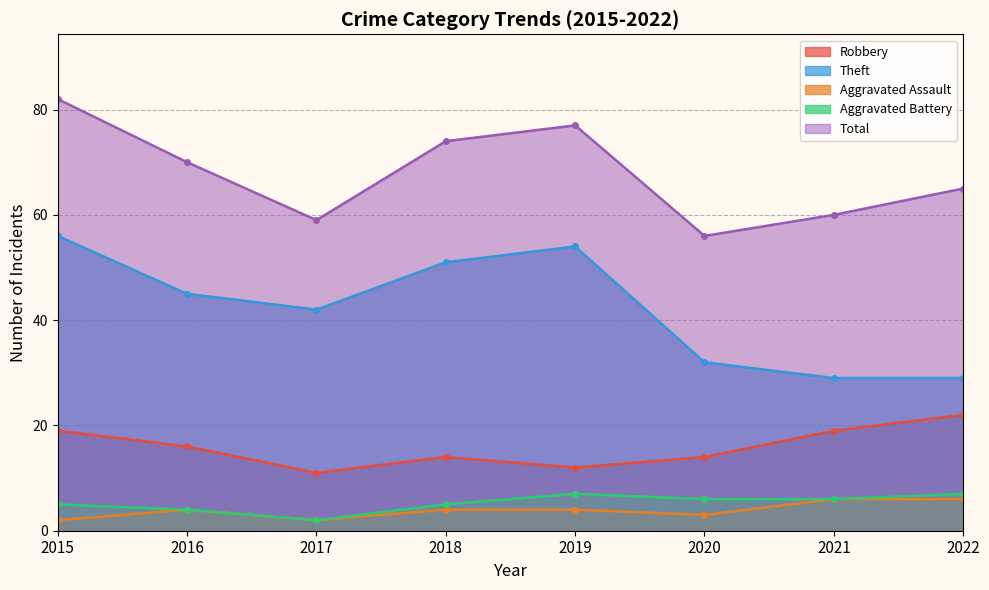

Does the chart have visible grid lines?

Yes